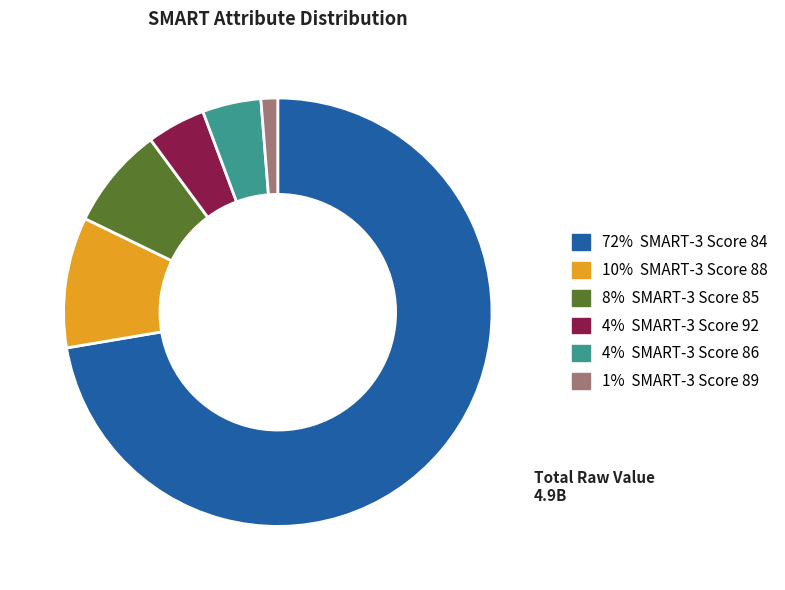

Does any single category account for the majority?

Yes